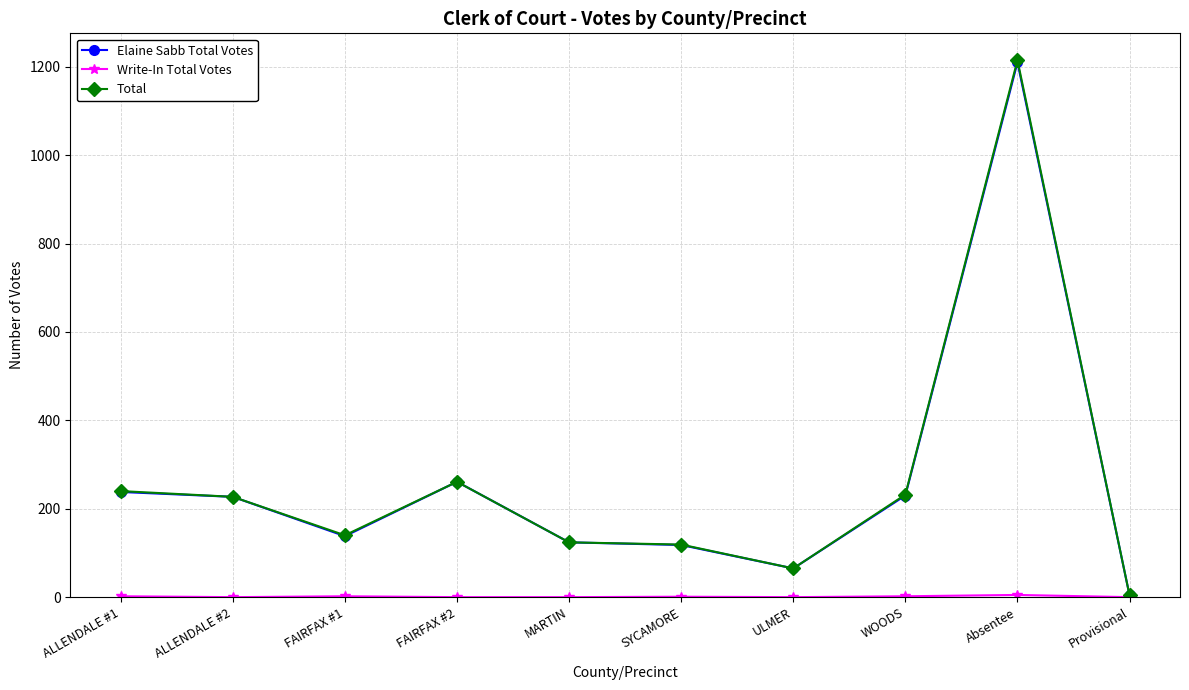

What is the average value of the Total series?

263